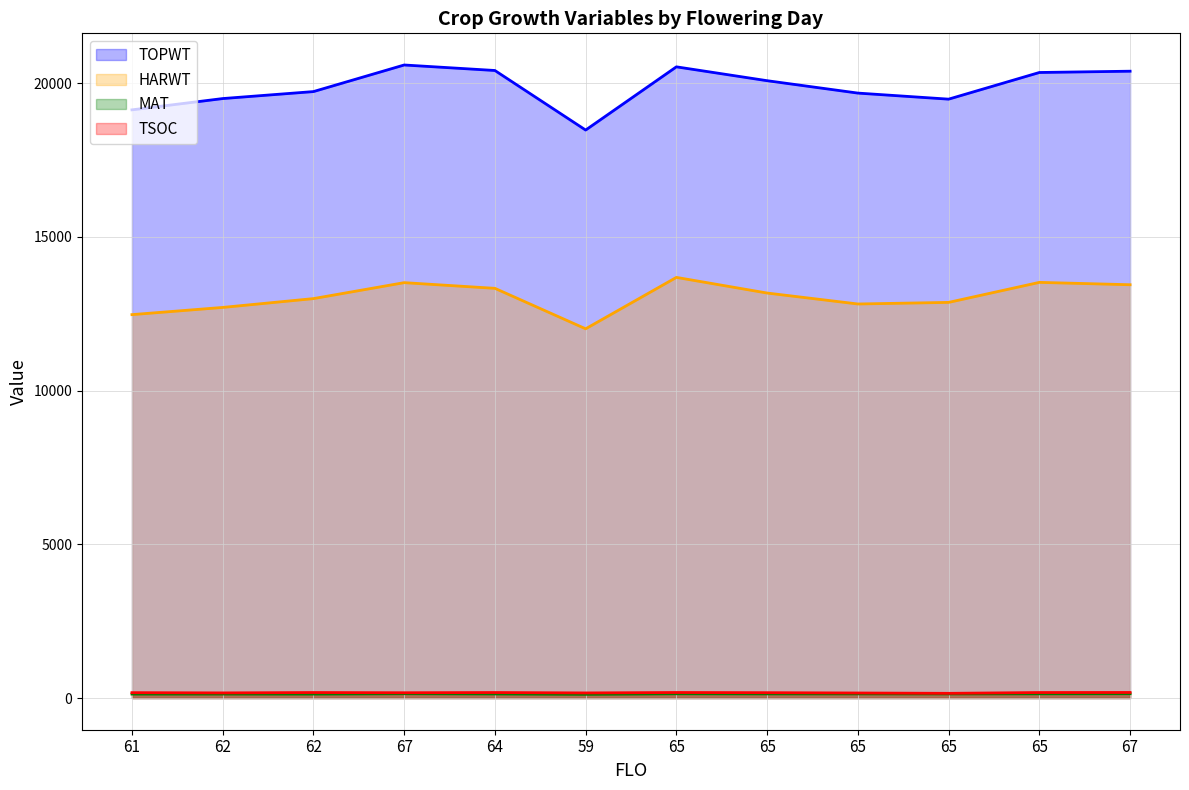

What is the spread (max minus min) of values at 65?

20391